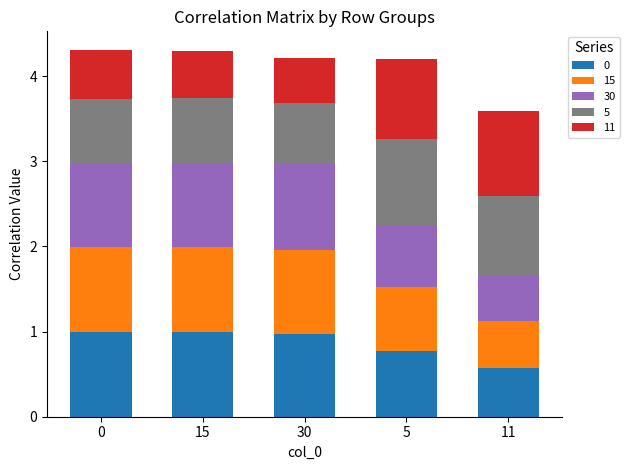

What is the average value of the 0 series?

0.9